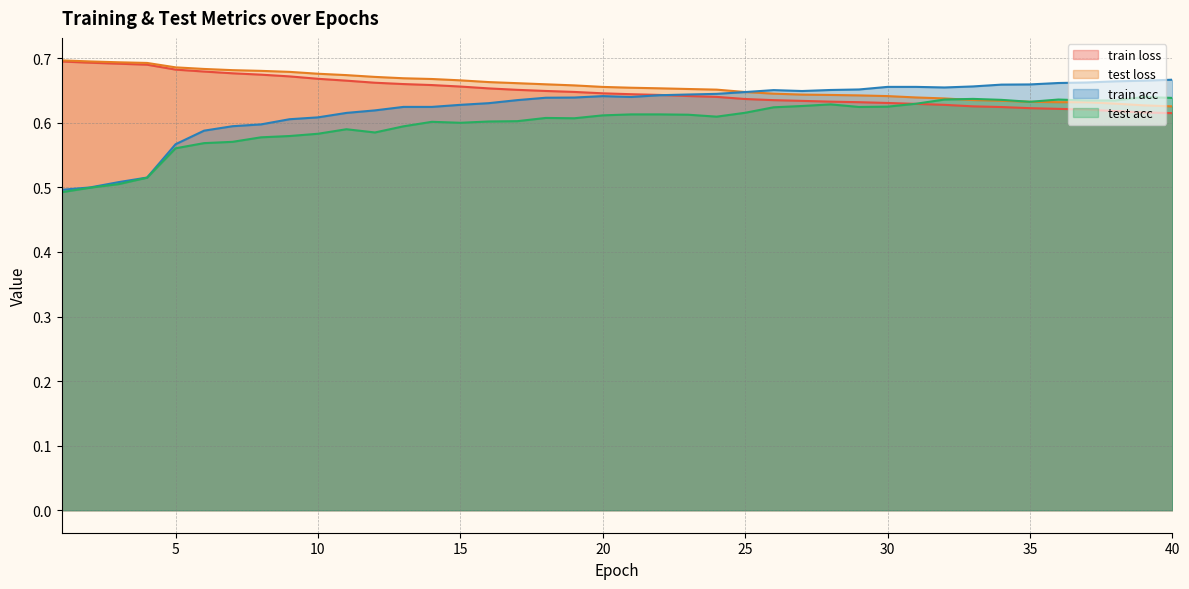

Between 9 and 26, which is larger?

9